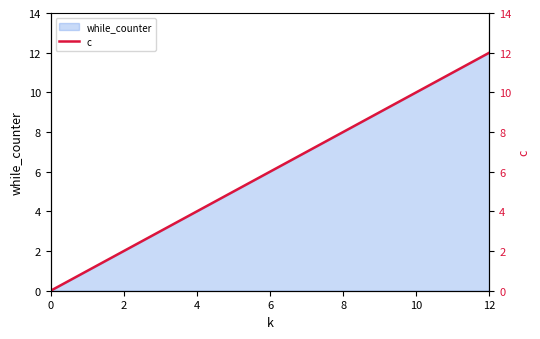

What is the greatest value displayed?

12